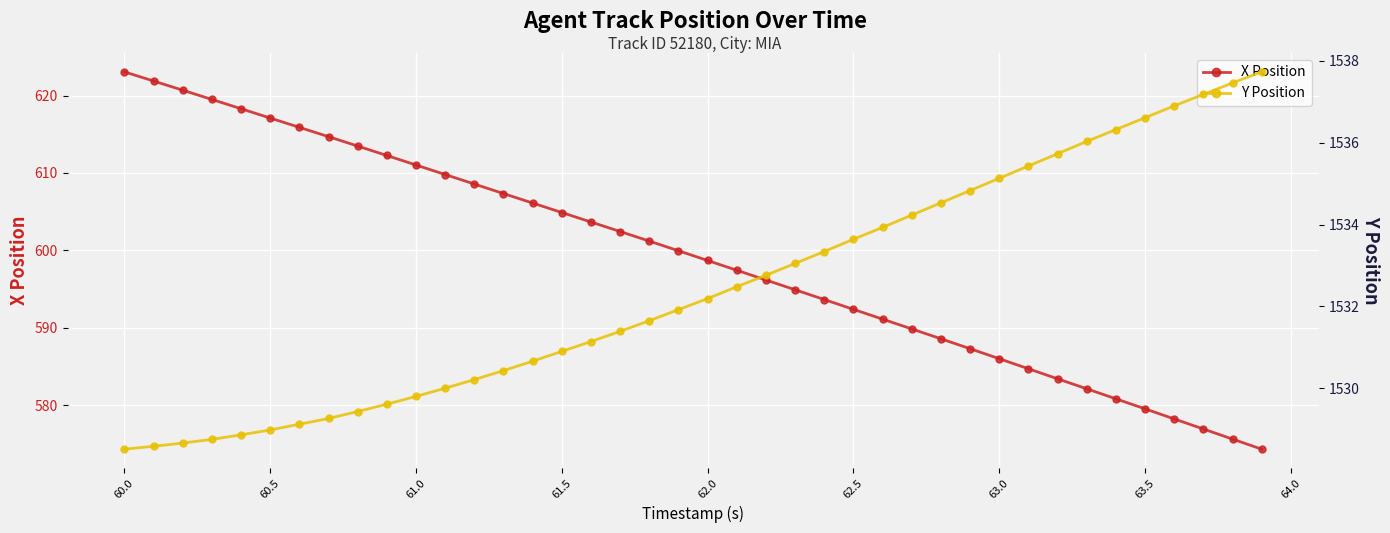

True or false: X Position has a value of 586.0 at 63.0.

True